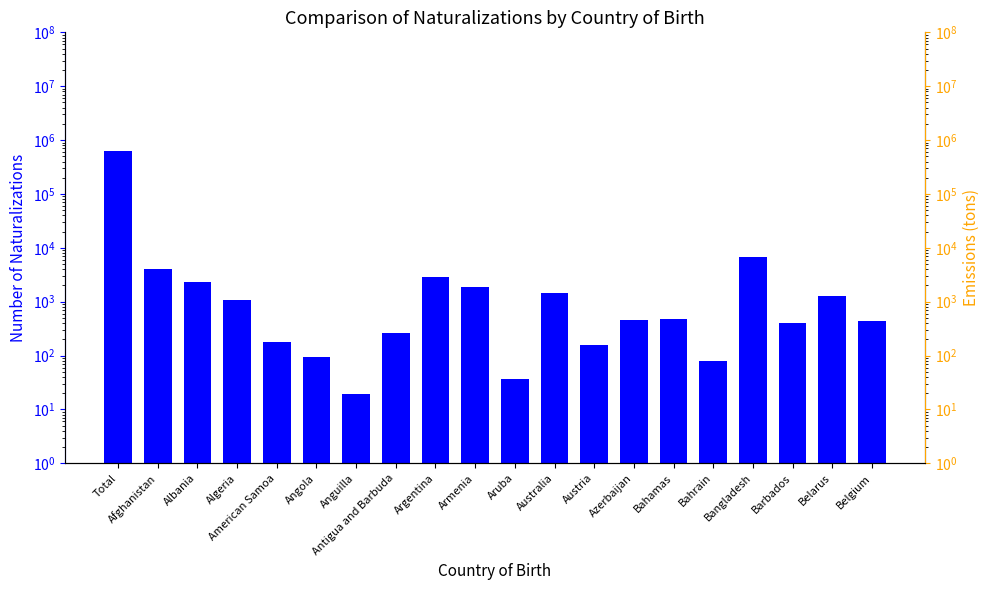

The chart shows a value of 1063 at Algeria. True or false?

True